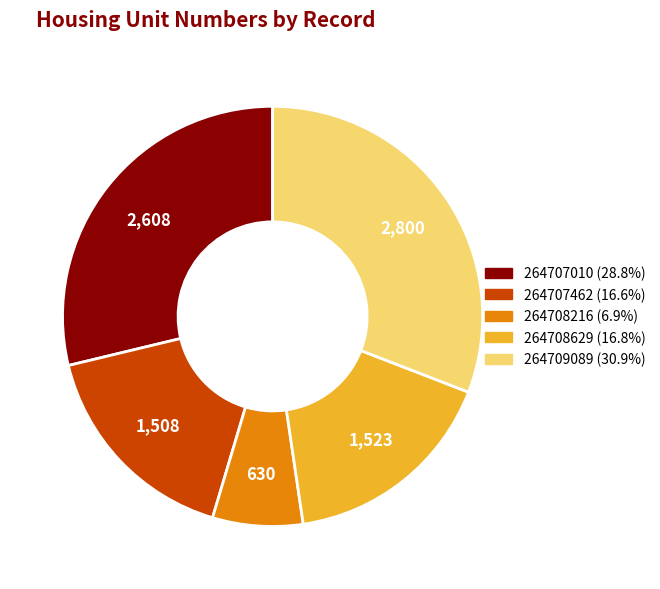

Is the sum of 264708629 and 264707010 greater than half?

No